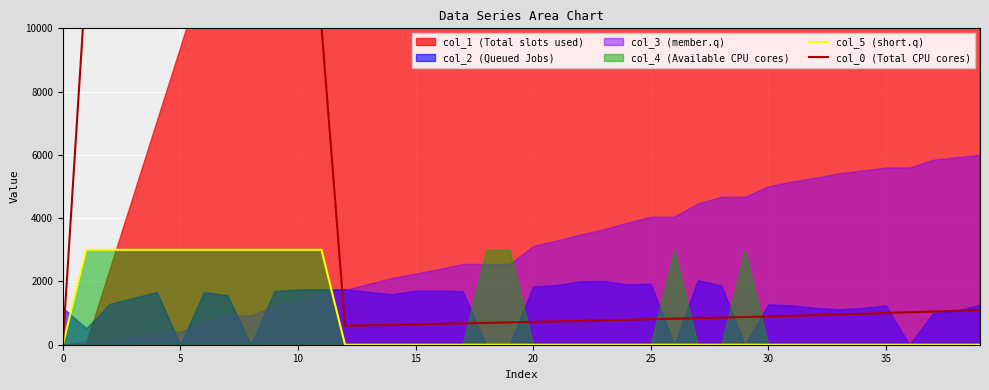

What is the maximum value shown in the chart?

11700.0